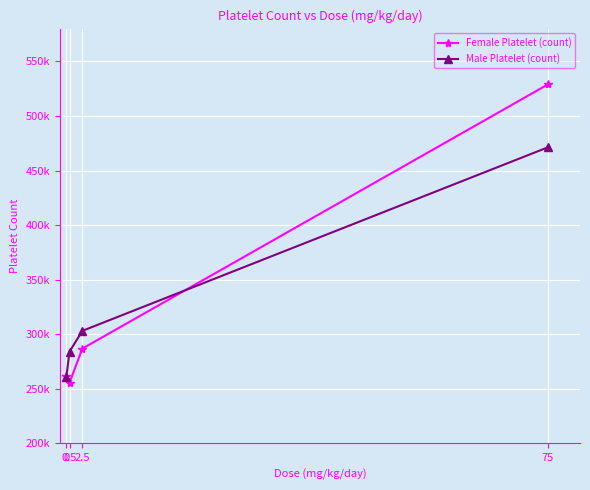

What are all the series names shown in the legend?

Female Platelet (count), Male Platelet (count)